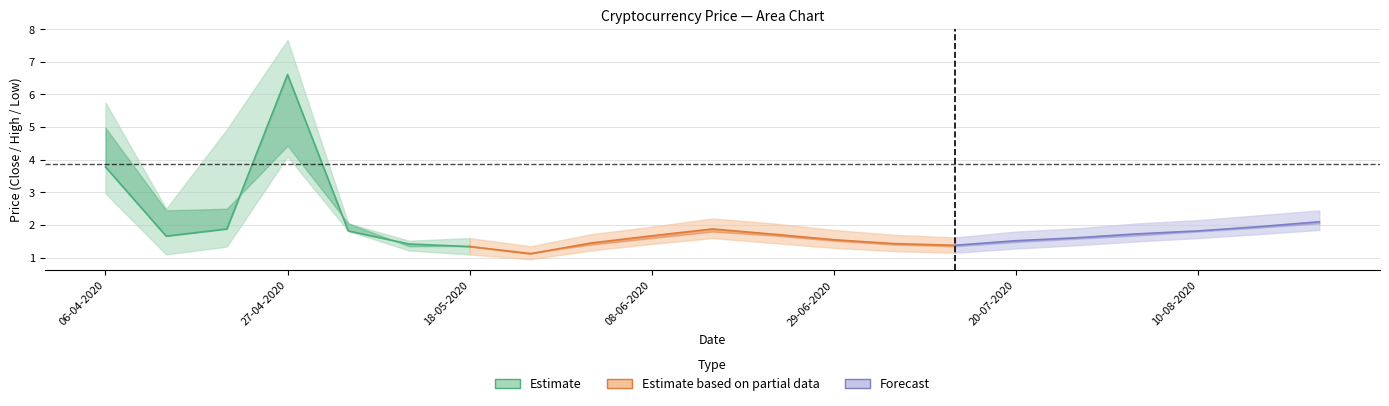

What is the maximum value shown in the chart?

7.7